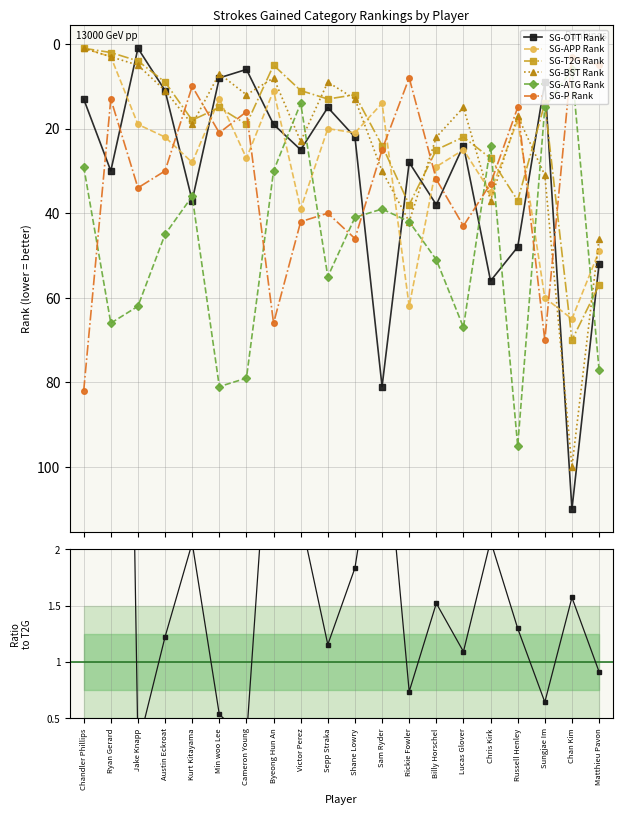

In SG-OTT Rank, how many points are lower than both neighbors (excluding endpoints)?

6